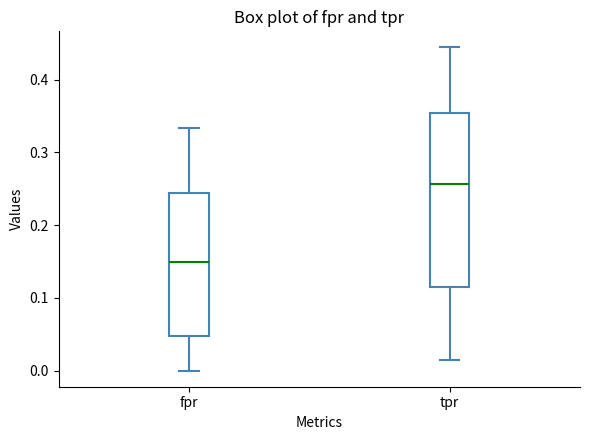

Which box's median line is the lowest?

fpr